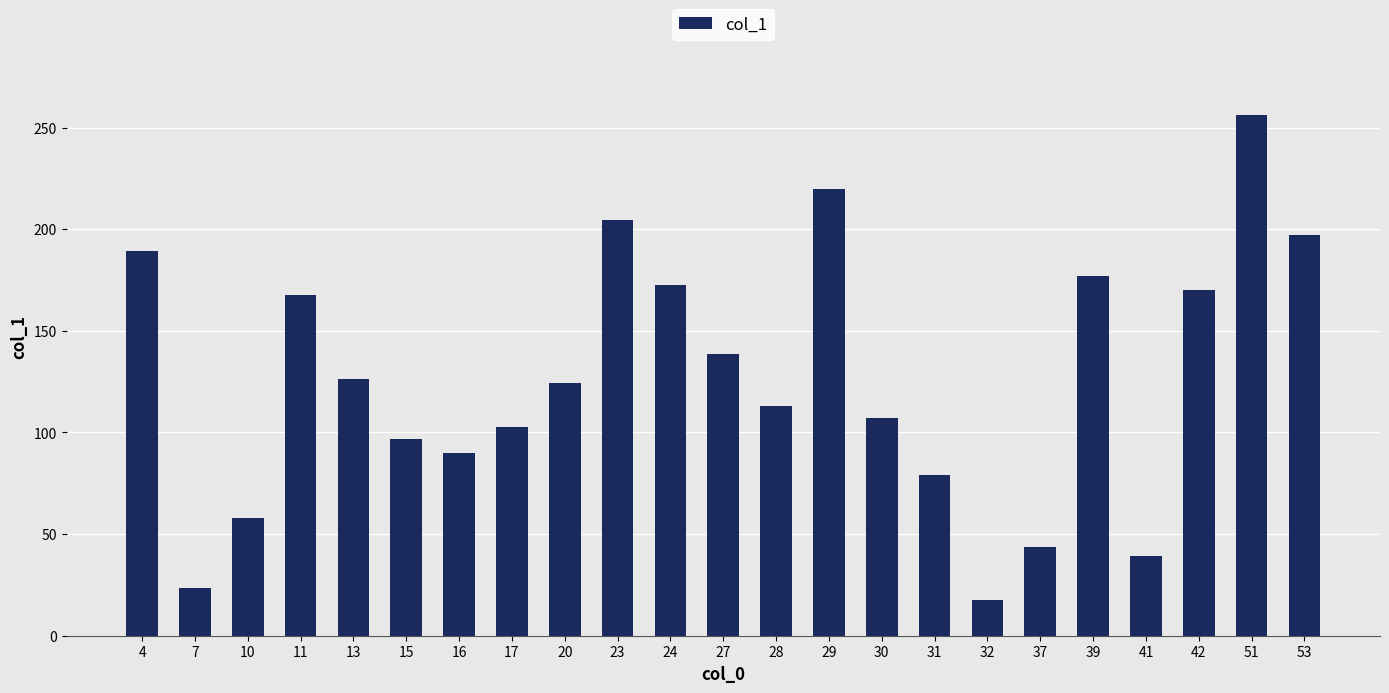

Is it true that the value at 39 is 177.2?

True